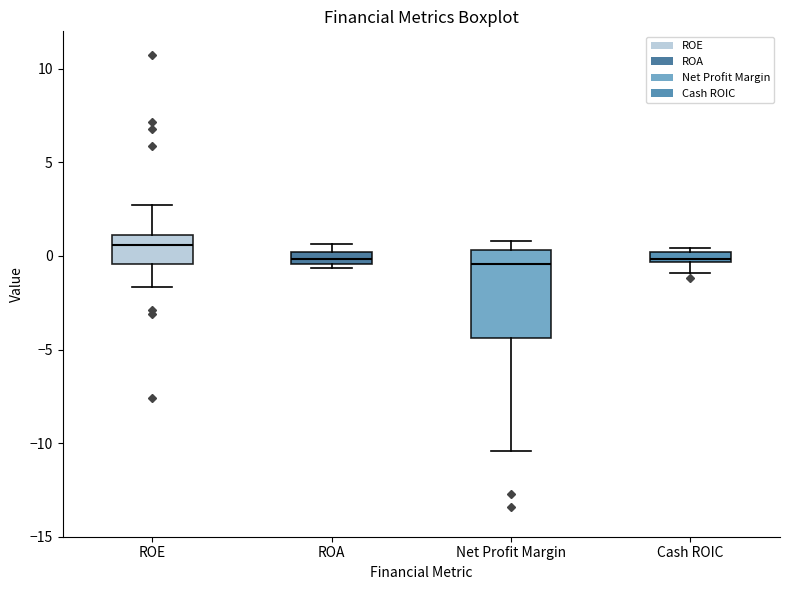

Comparing the boxes themselves (not the whiskers), which one is the tallest?

Net Profit Margin